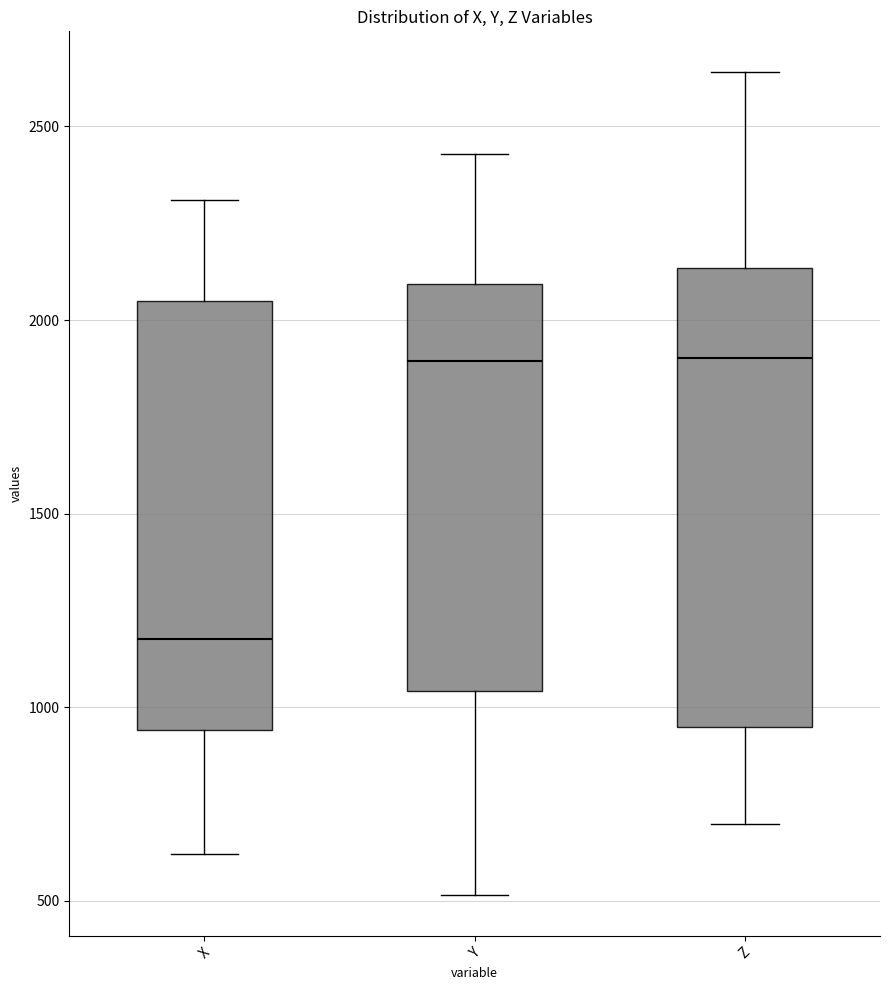

Which box has the lowest median line?

X